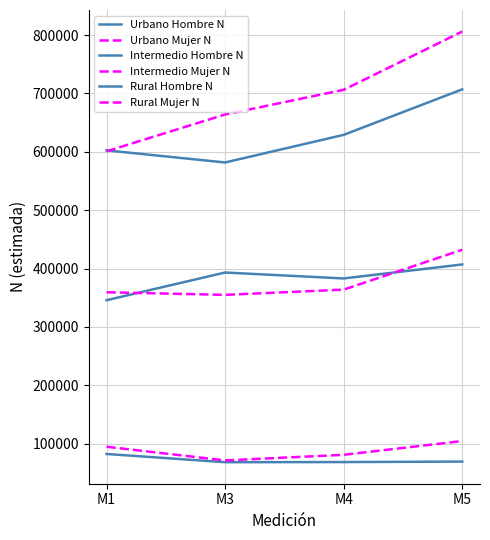

Does the chart display data point markers on the line(s)?

No